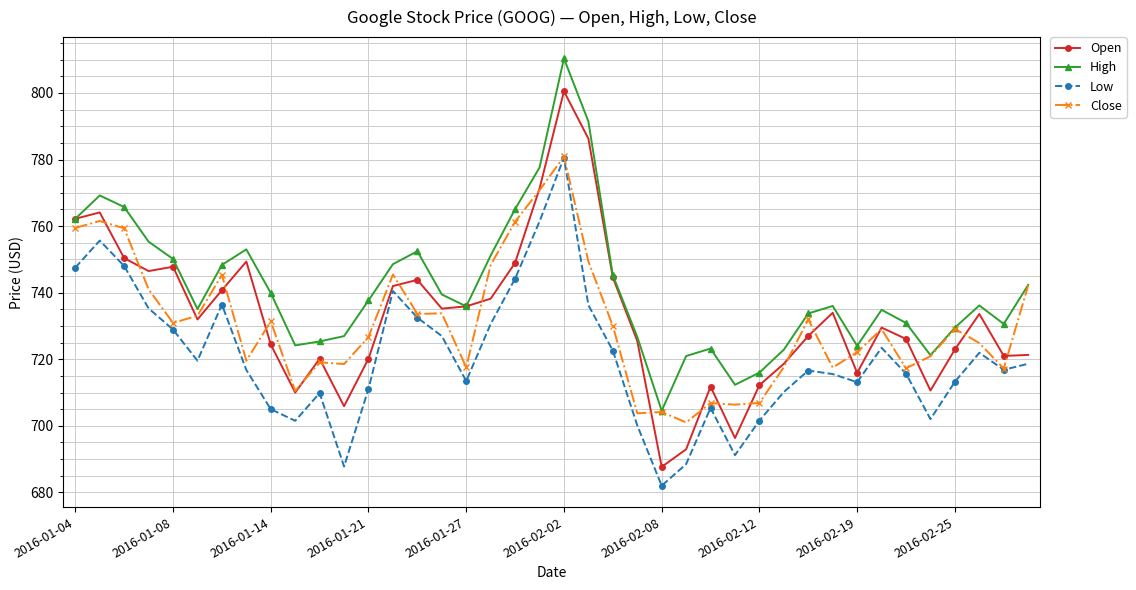

Which series has the largest total across all categories?

High